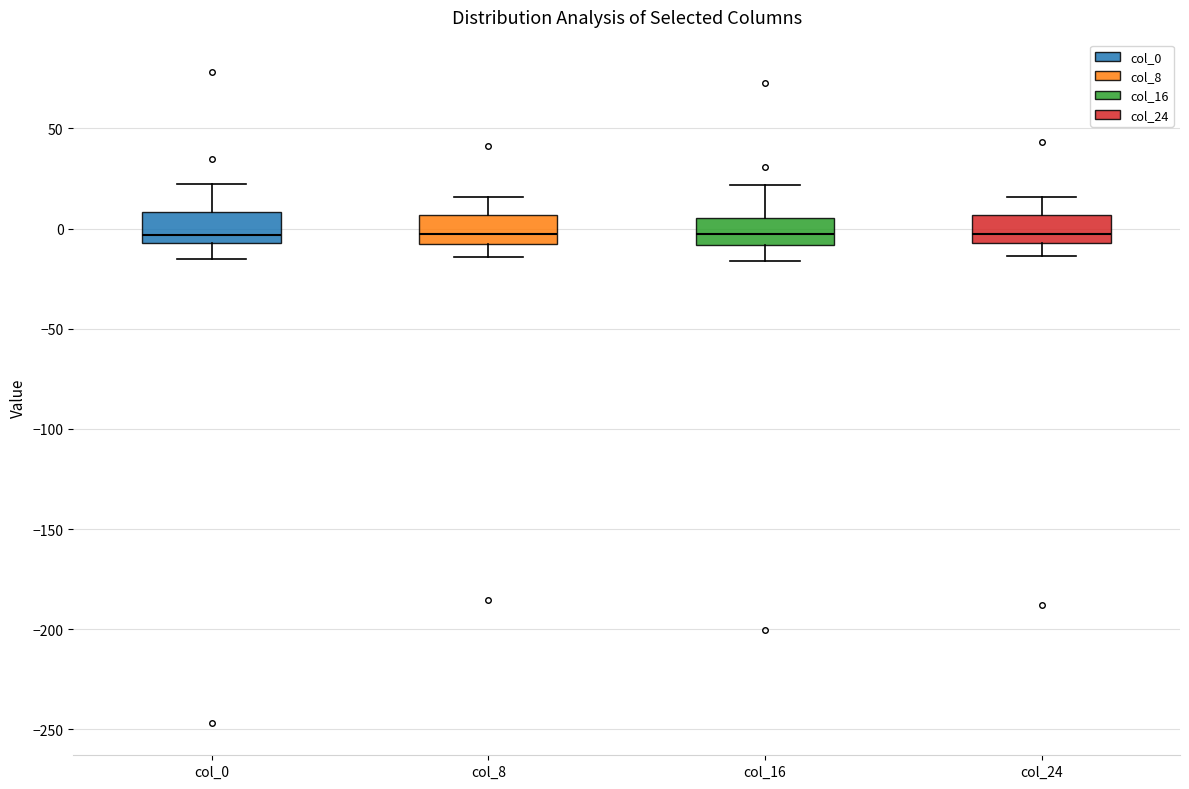

Reading left to right, read every box against the y-axis: the position of its median line, the range the box covers, and the ends of its whiskers. The values are not printed on the chart, so give them approximately, as read against the axis.

col_0: median -5 (just above the box's lower edge), box -5 to 10, whiskers -15 to 20
col_8: median -5, box -10 to 5, whiskers -15 to 15
col_16: median -5, box -10 to 5, whiskers -15 to 20
col_24: median -5 (just above the box's lower edge), box -5 to 5, whiskers -15 to 15